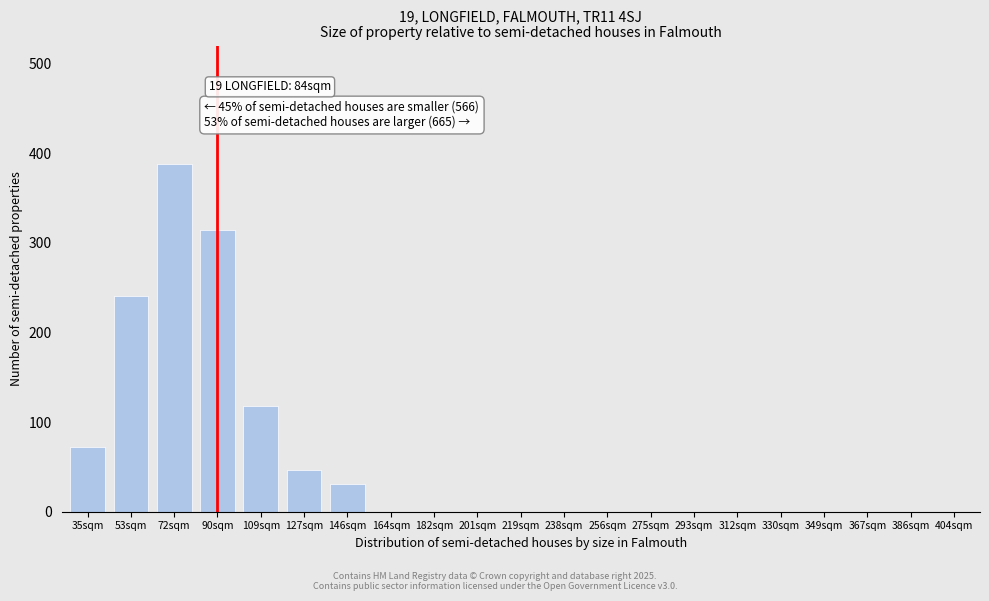

Reading right to left, extract all data points from this chart.

404sqm=0	386sqm=0	367sqm=0	349sqm=0	330sqm=0	312sqm=0	293sqm=0	275sqm=0	256sqm=0	238sqm=0	219sqm=0	201sqm=0	182sqm=0	164sqm=0	146sqm=31	127sqm=47	109sqm=118	90sqm=314	72sqm=388	53sqm=241	35sqm=72